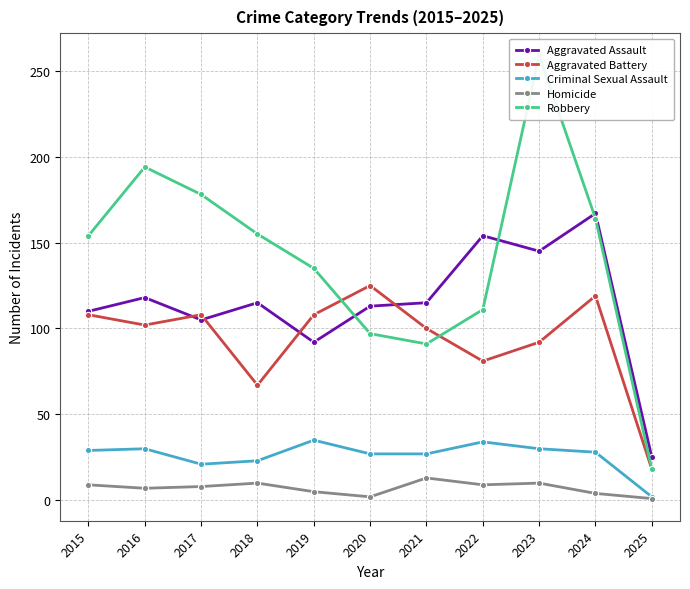

Where does the Homicide series first go above 8?

2015